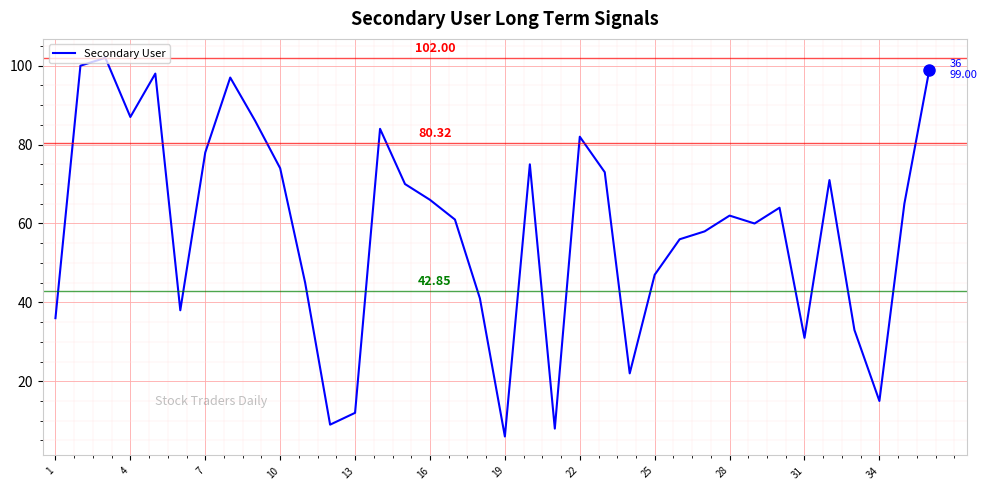

What is the minimum value shown in the chart?

6